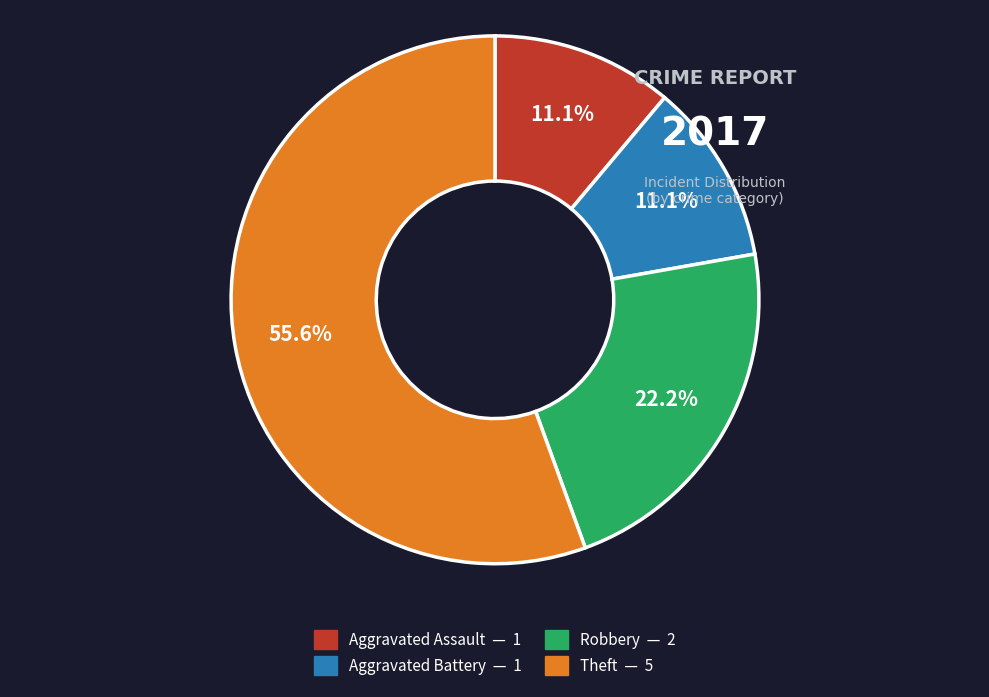

Is there a majority slice in this chart?

Yes